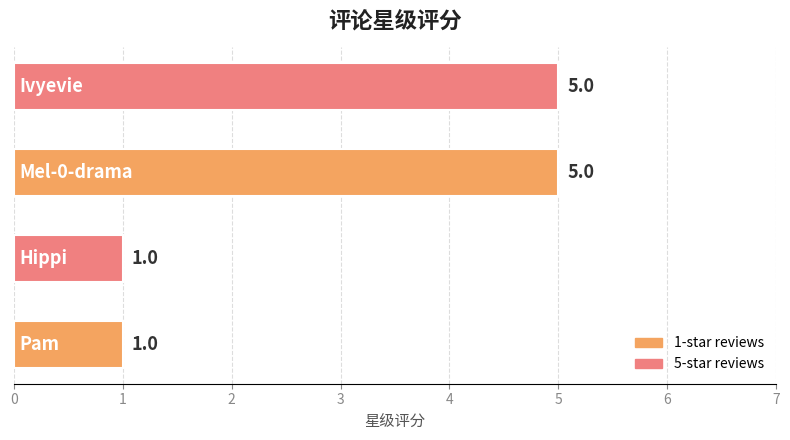

What is the maximum value shown in the chart?

5